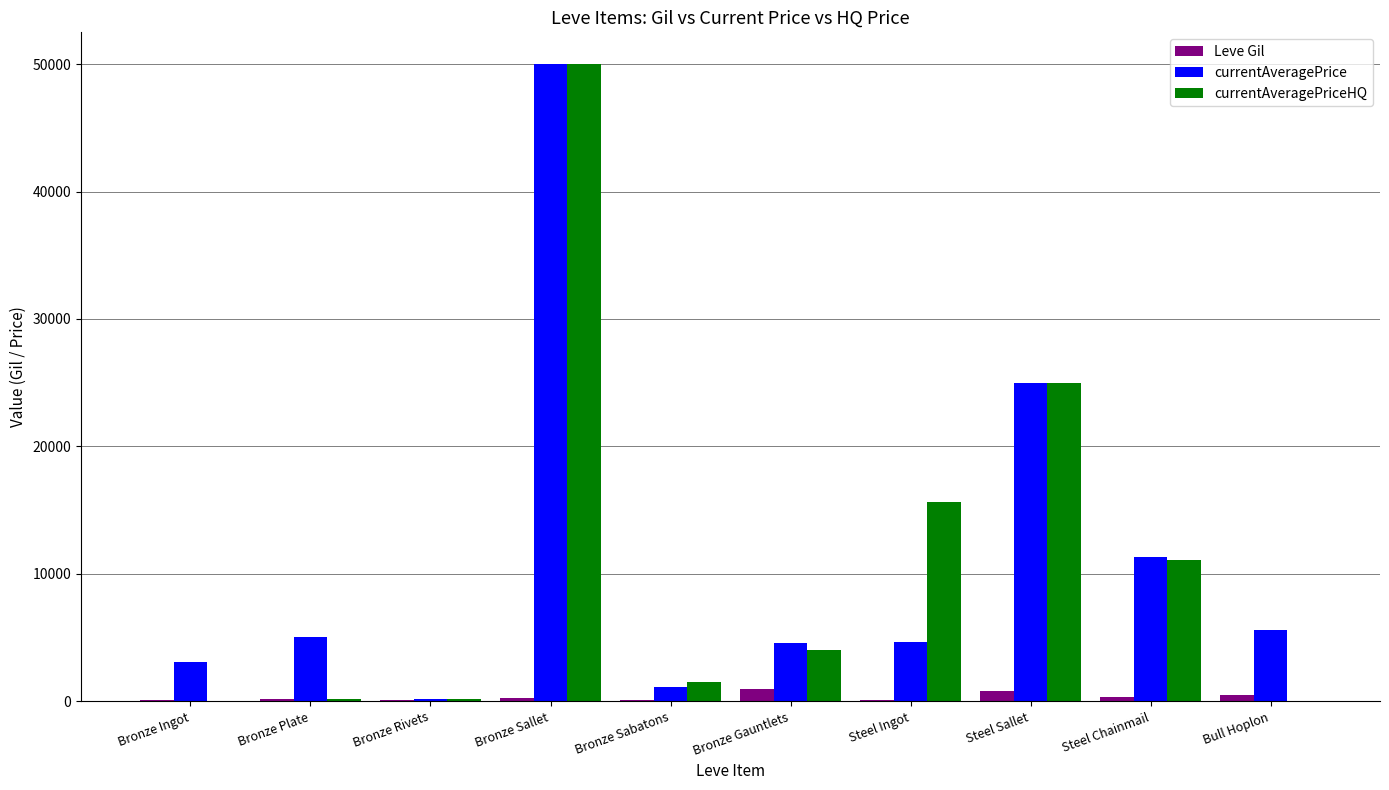

At which category is the sum across all series the highest?

Bronze Sallet